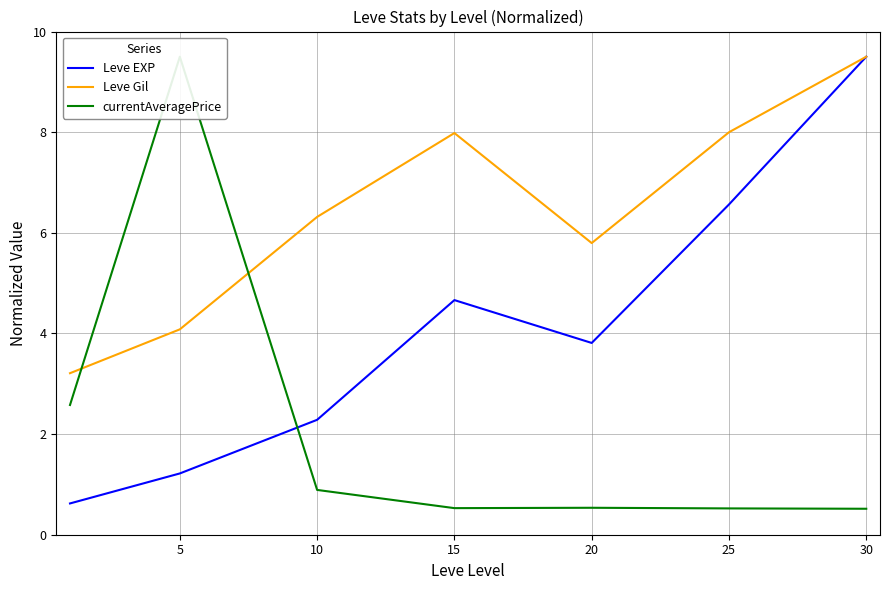

What is the sum of the Leve Gil values at 20 and 5?

9.9